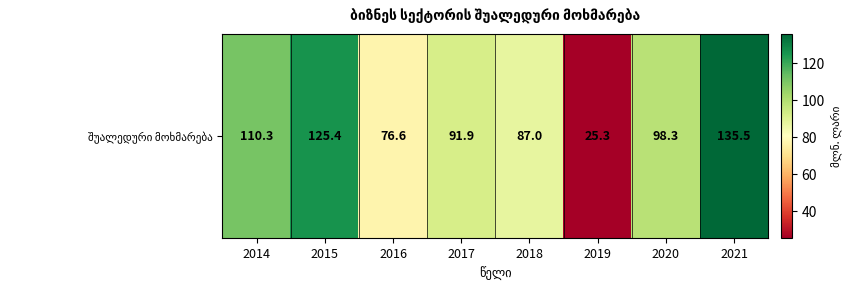

What is the sum of the values at 2021 and 2017?

227.4